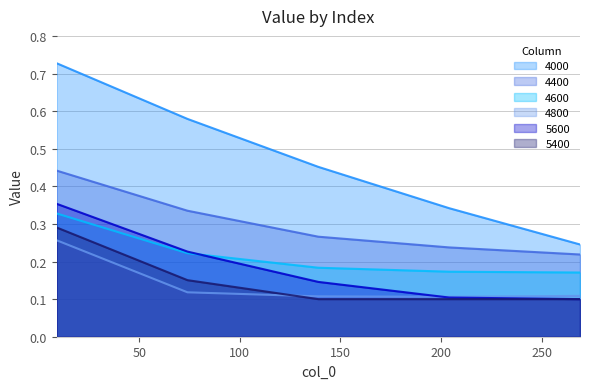

What is the smallest value displayed?

0.1